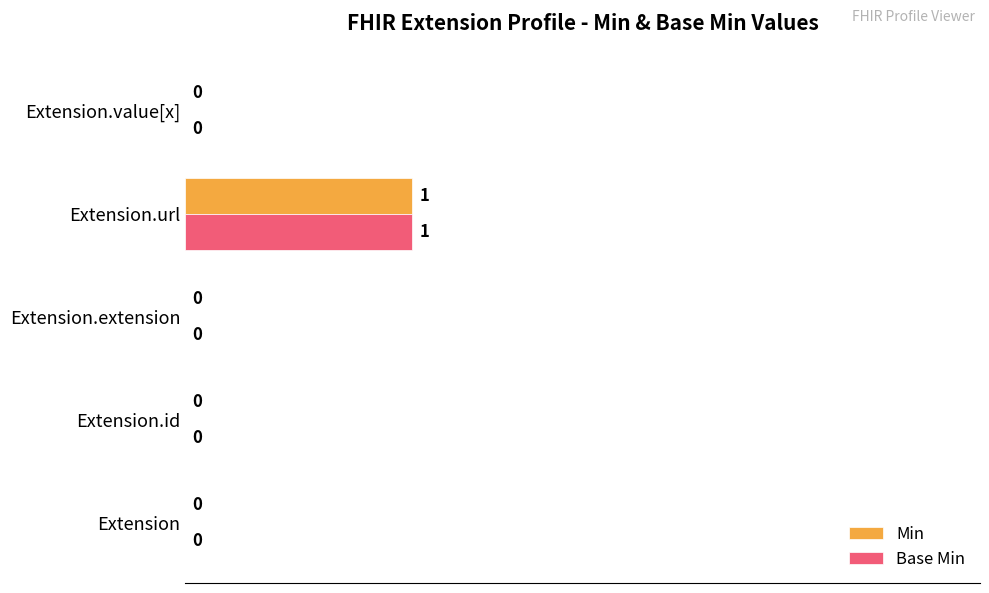

Which label corresponds to the largest value in the chart?

Extension.url